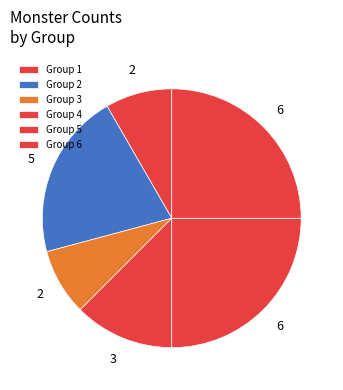

What is the ratio of the value at Group 4 to the value at Group 3?

1.5